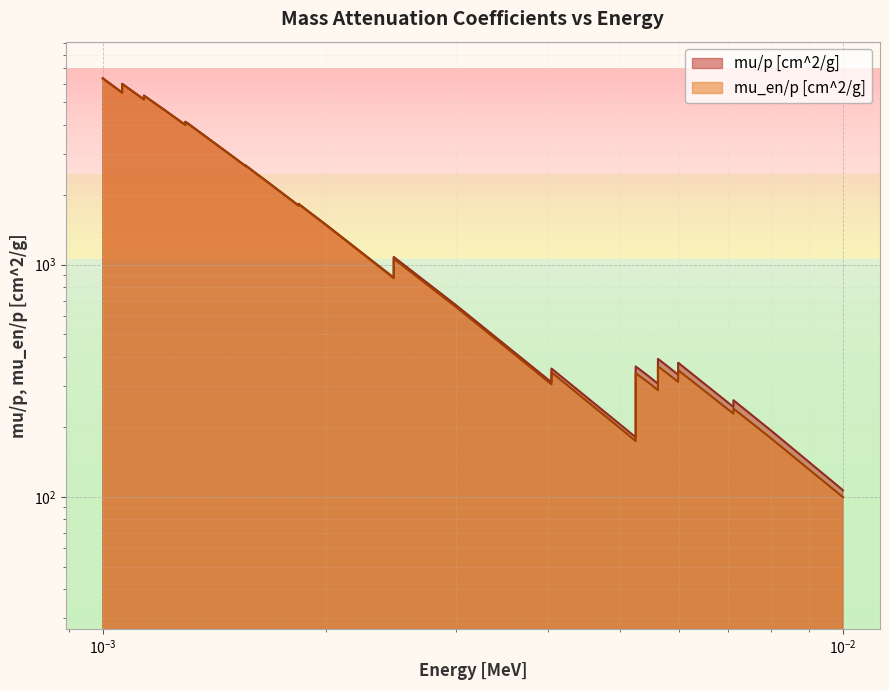

Which series has the largest total across all categories?

mu/p [cm^2/g]